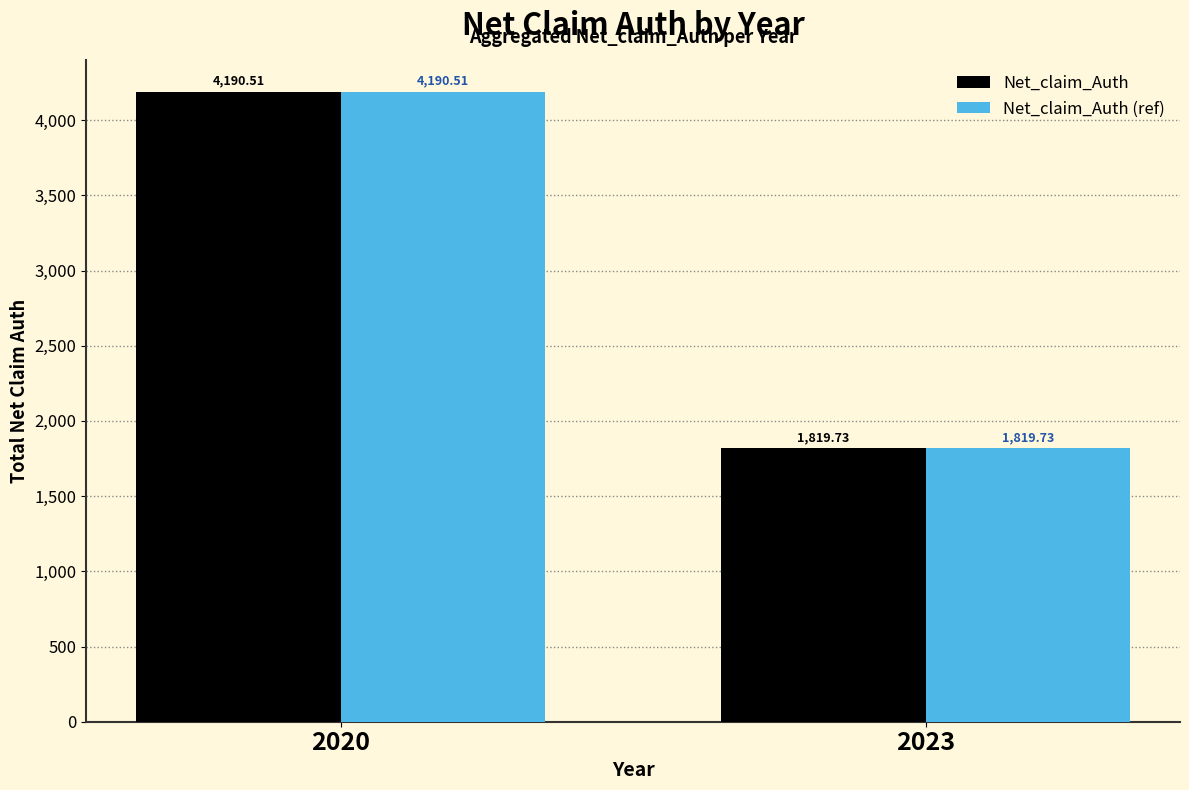

What is the difference between the Net_claim_Auth values at 2020 and 2023?

2370.8